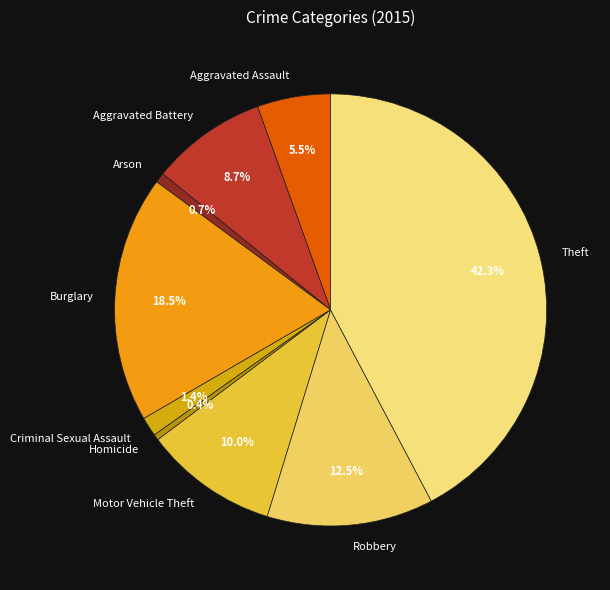

The Criminal Sexual Assault slice represents 11% of the pie. True or false?

False